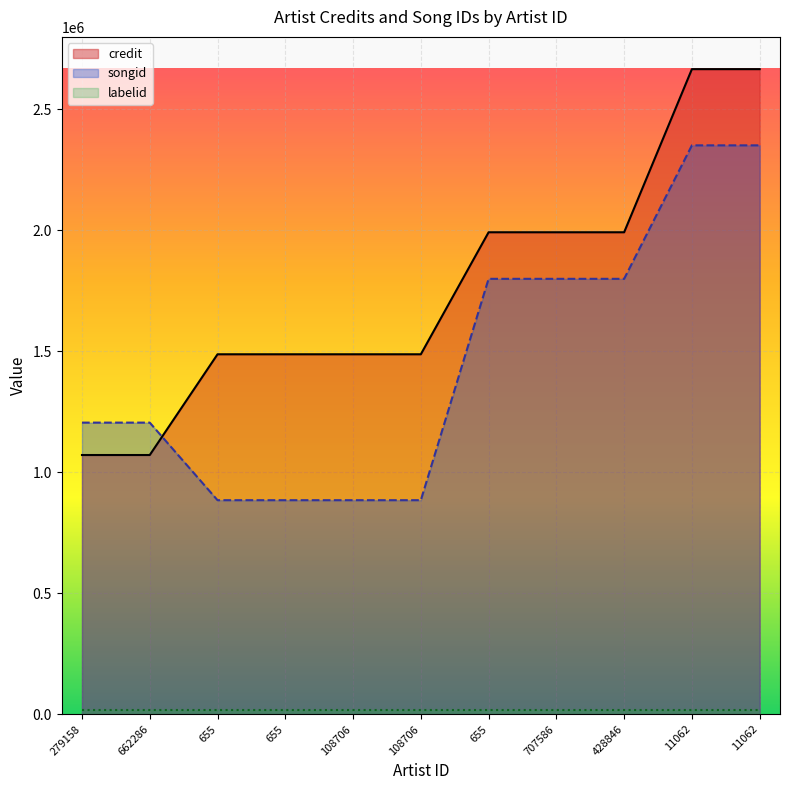

The credit series shows 1487959 at 108706. True or false?

True